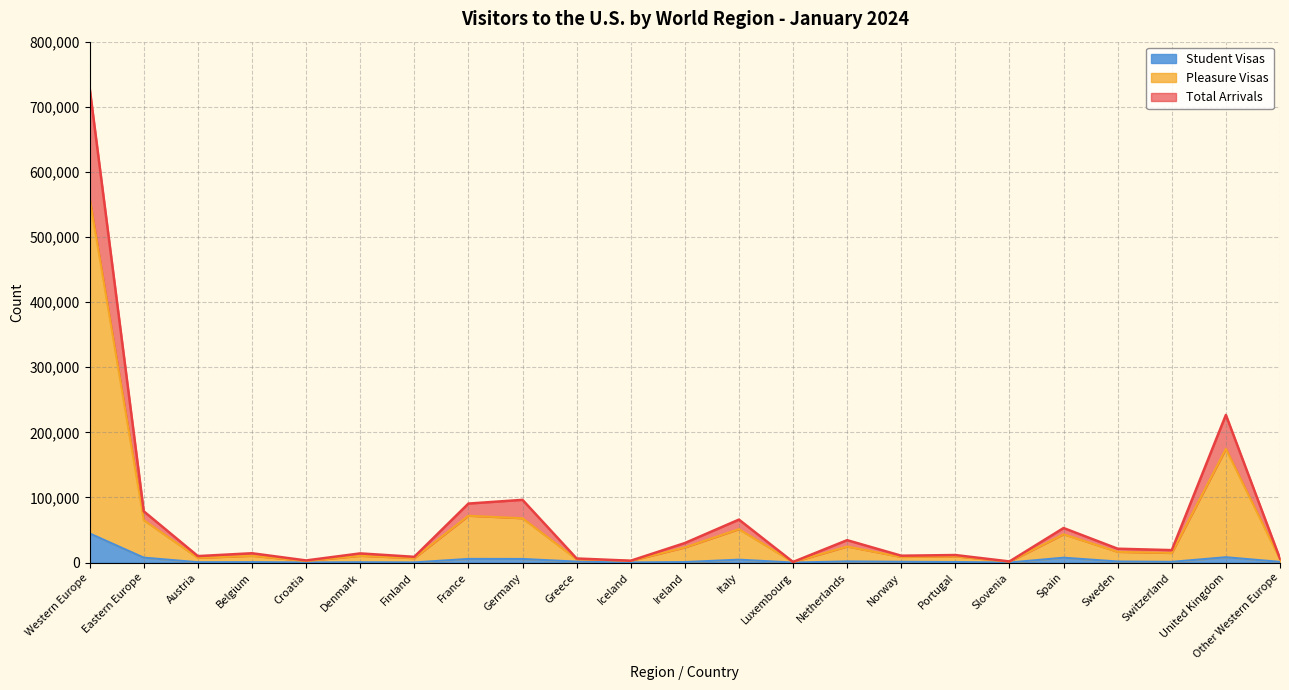

True or false: Student Visas has more than 0 points higher than both neighbors.

True